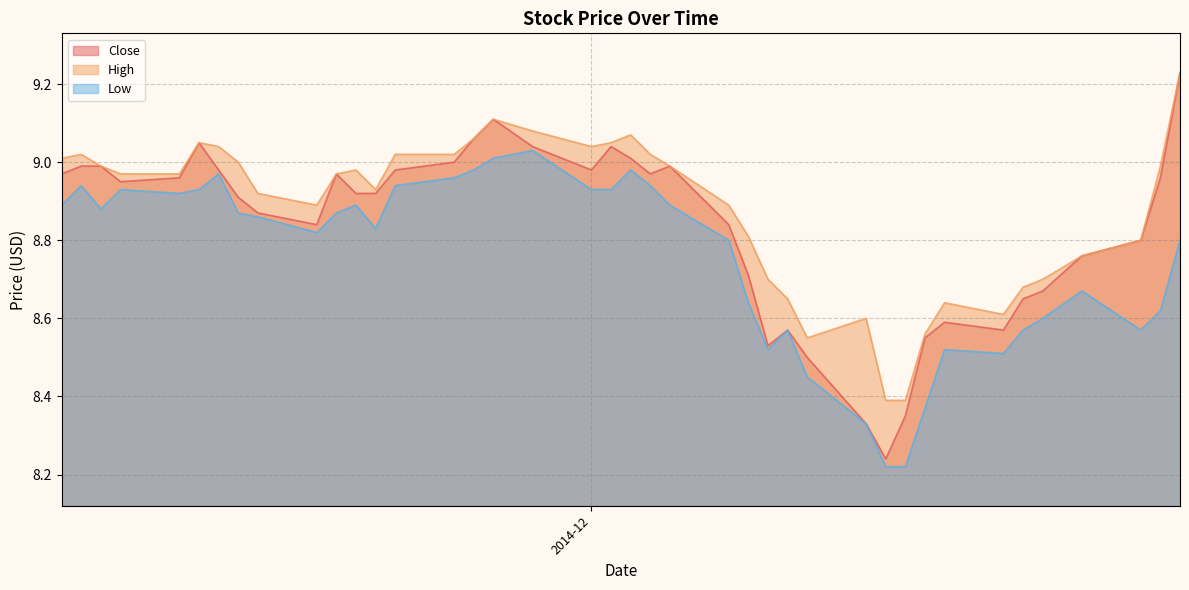

What is the spread (max minus min) of values at 27?

0.1